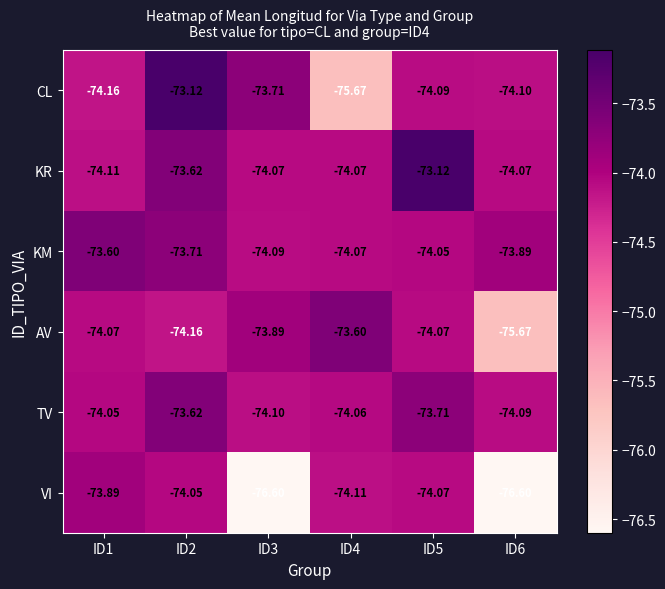

Which series has the largest range (max minus min)?

VI